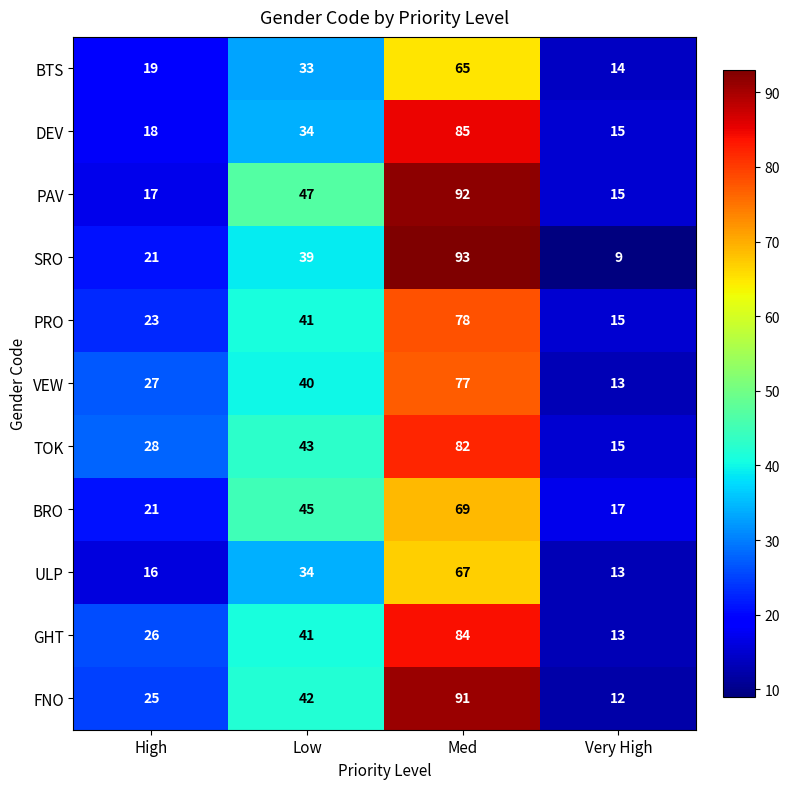

At which label is TOK closest to 48?

Low